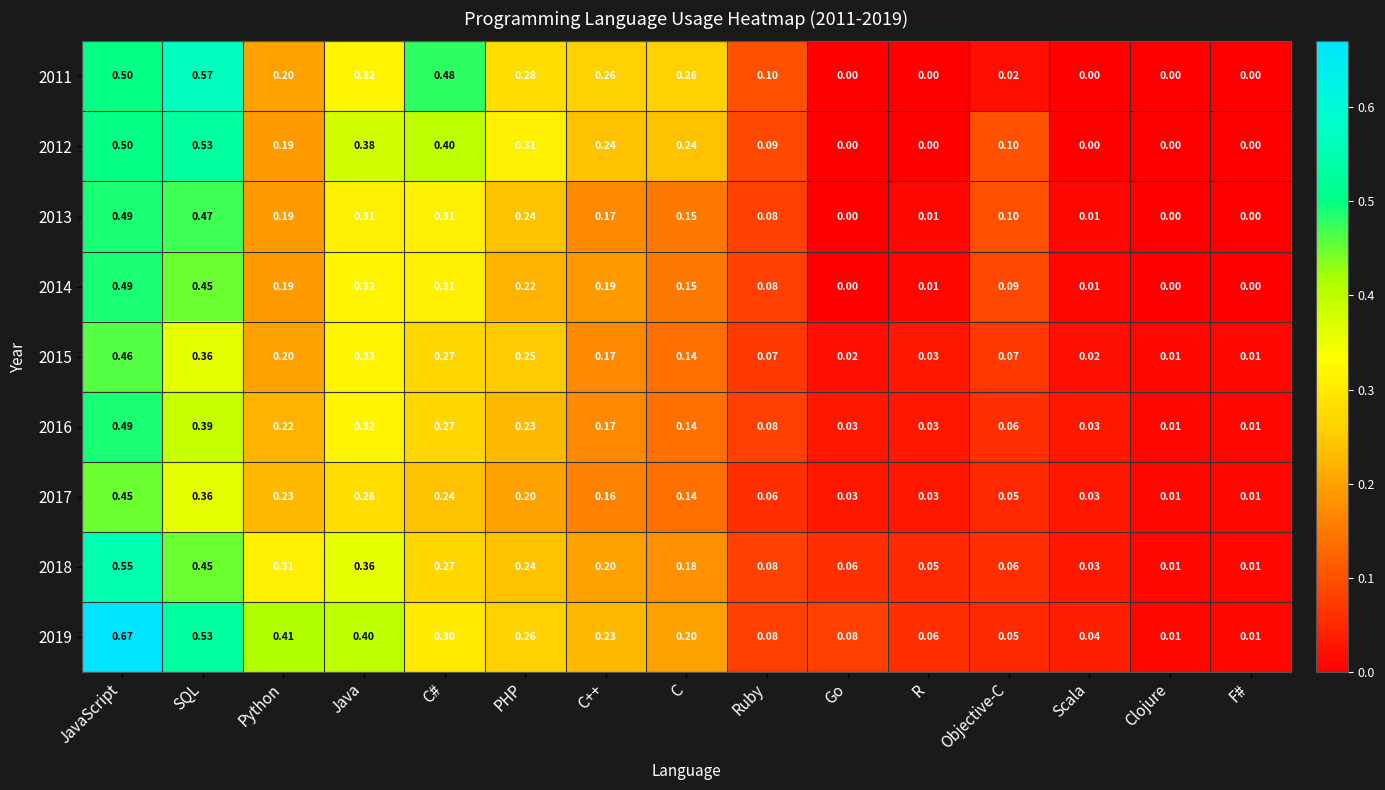

Which category has the highest value in the 2014 series?

JavaScript